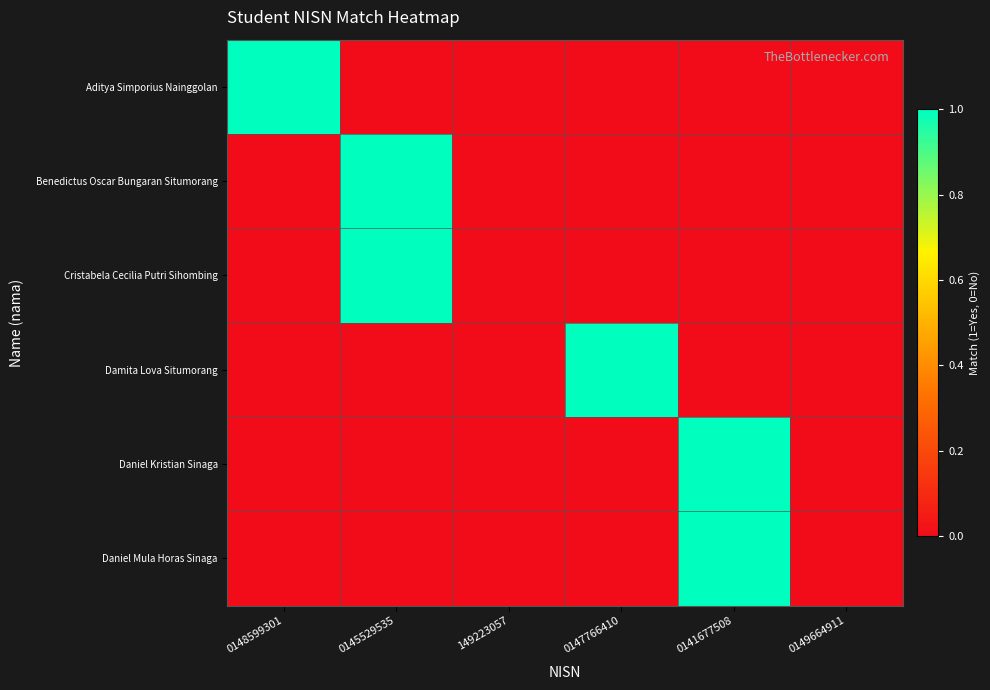

Reading right to left, extract all data points from this chart.

Aditya Simporius Nainggolan: 0149664911=0	0141677508=0	0147766410=0	149223057=0	0145529535=0	0148599301=1
Benedictus Oscar Bungaran Situmorang: 0149664911=0	0141677508=0	0147766410=0	149223057=0	0145529535=1	0148599301=0
Cristabela Cecilia Putri Sihombing: 0149664911=0	0141677508=0	0147766410=0	149223057=0	0145529535=1	0148599301=0
Damita Lova Situmorang: 0149664911=0	0141677508=0	0147766410=1	149223057=0	0145529535=0	0148599301=0
Daniel Kristian Sinaga: 0149664911=0	0141677508=1	0147766410=0	149223057=0	0145529535=0	0148599301=0
Daniel Mula Horas Sinaga: 0149664911=0	0141677508=1	0147766410=0	149223057=0	0145529535=0	0148599301=0